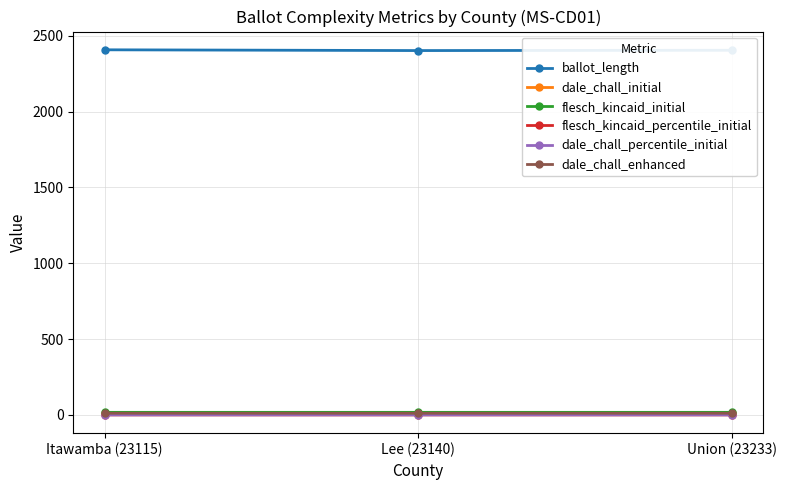

What is the label of the 1st point from the left?

Itawamba (23115)